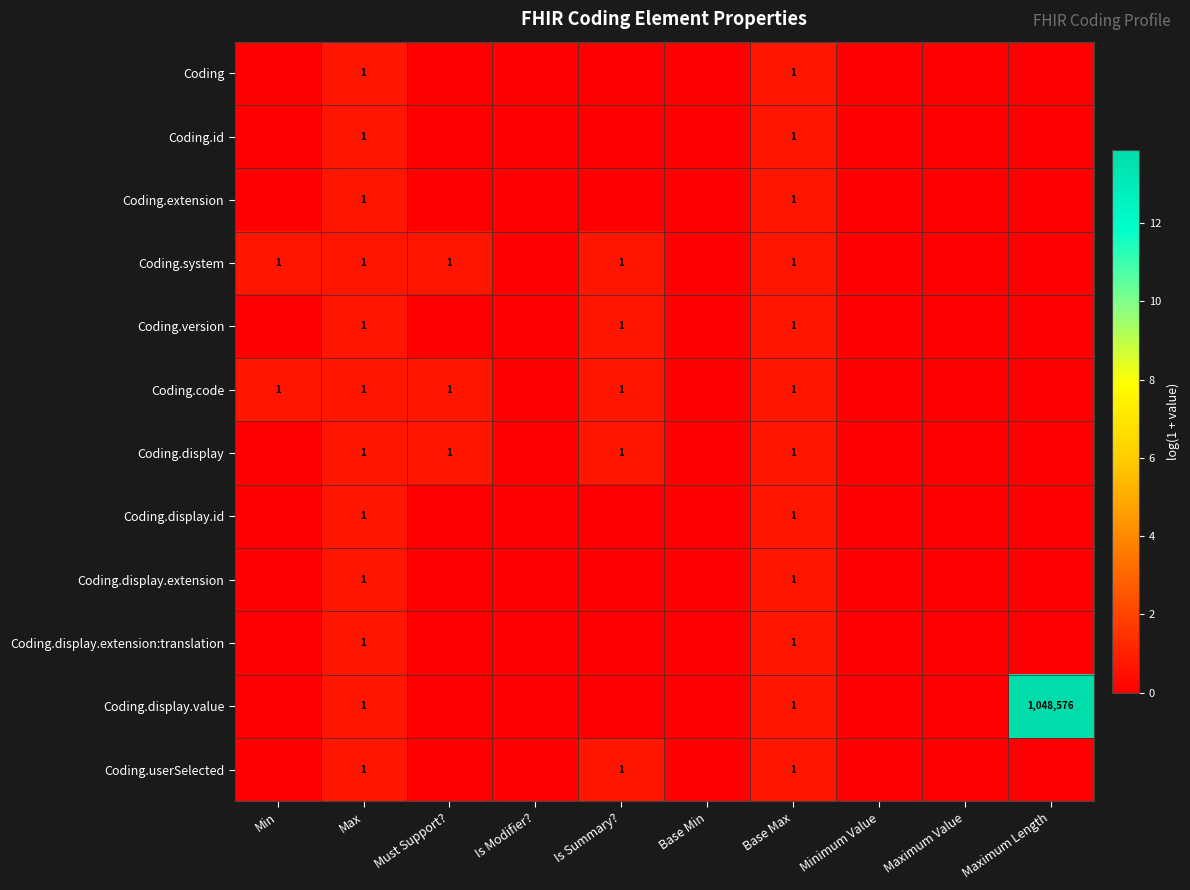

The value of Coding.display.value at Maximum Length is 1048576. True or false?

True